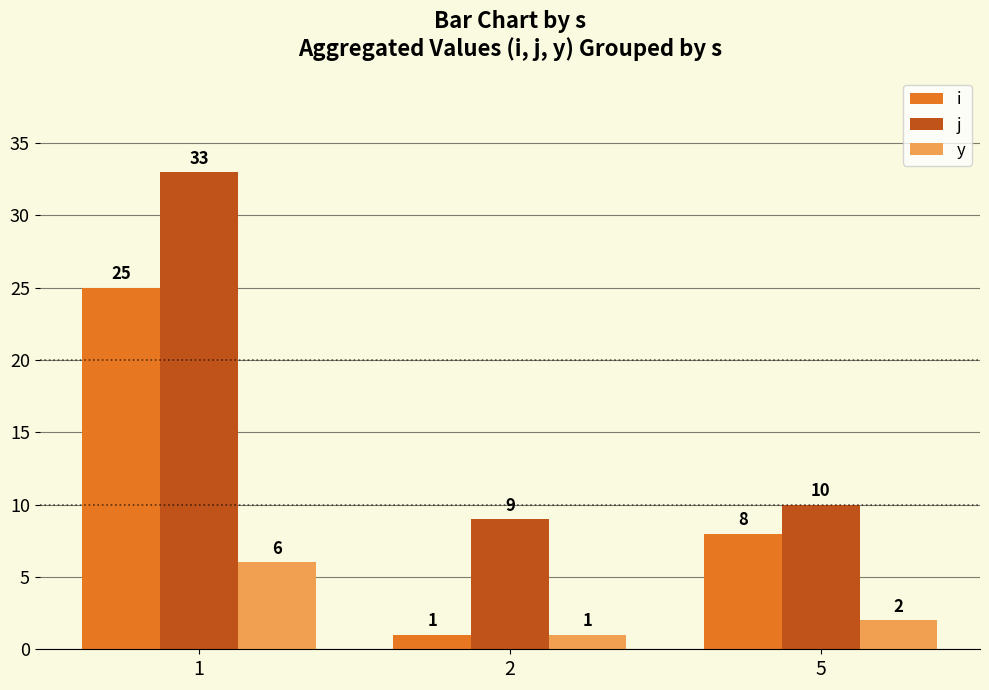

Which category has the highest value in the i series?

1